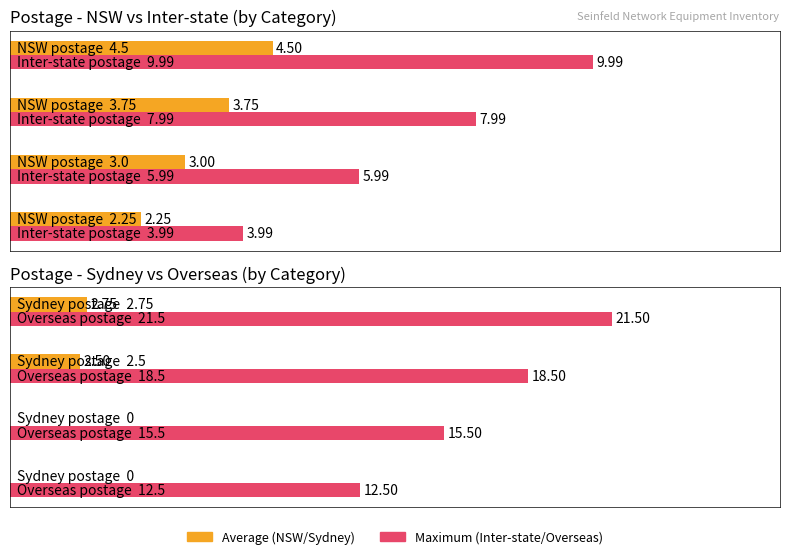

Is it true that Sydney equals 3.8 at C?

False